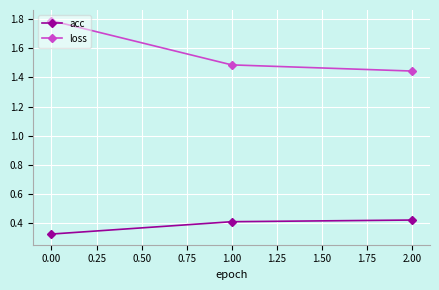

What is the average value of the loss series?

1.6